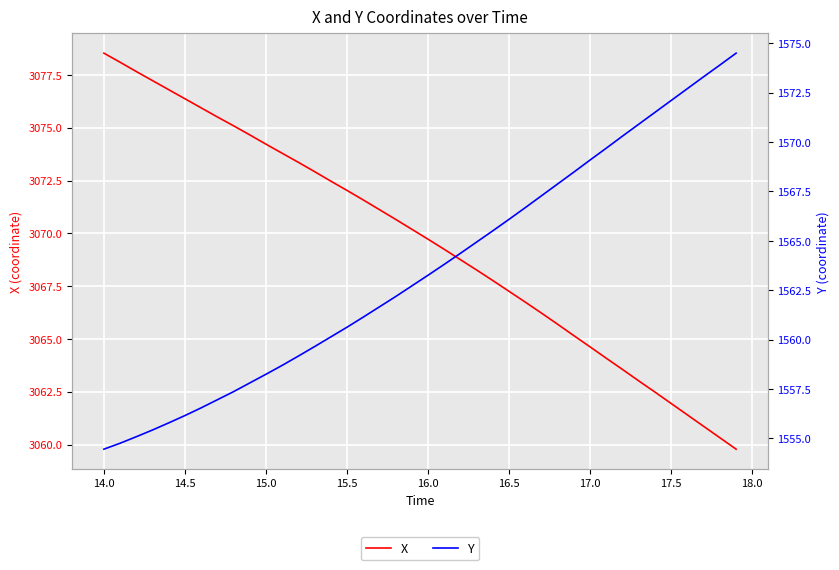

Is the value of Y at 25 greater than the value of X at 13?

No